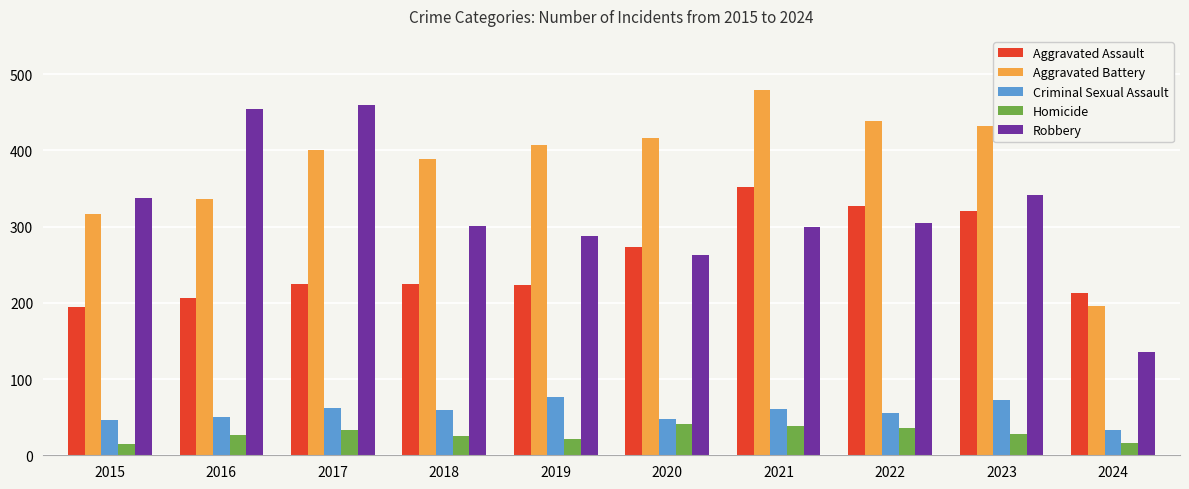

How many series are shown in this chart?

5